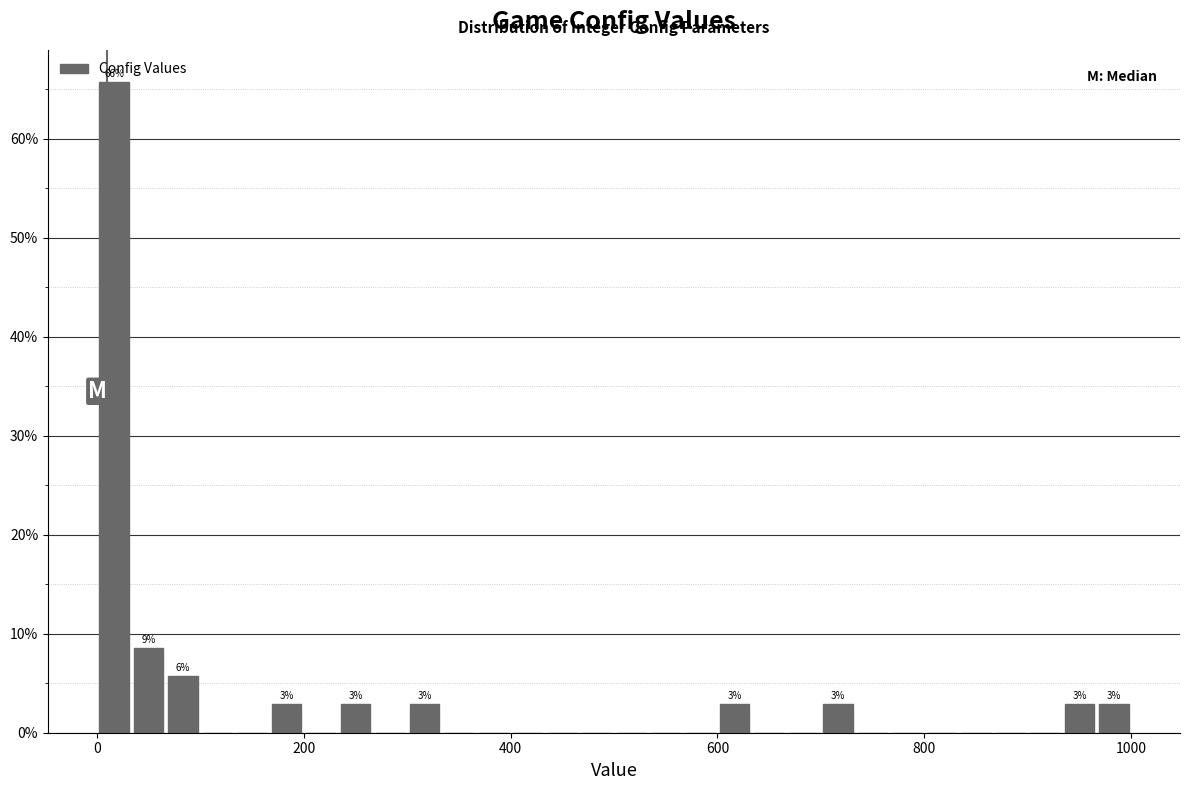

Around what value on the x-axis is the tallest bar? Give the approximate position of its centre, as read against the axis.

20